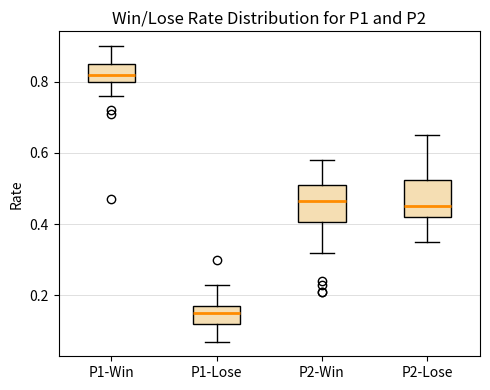

Where does the median line of the box for P1-Lose sit on the y-axis? The values are not printed on the chart, so give them approximately, as read against the axis.

0.16